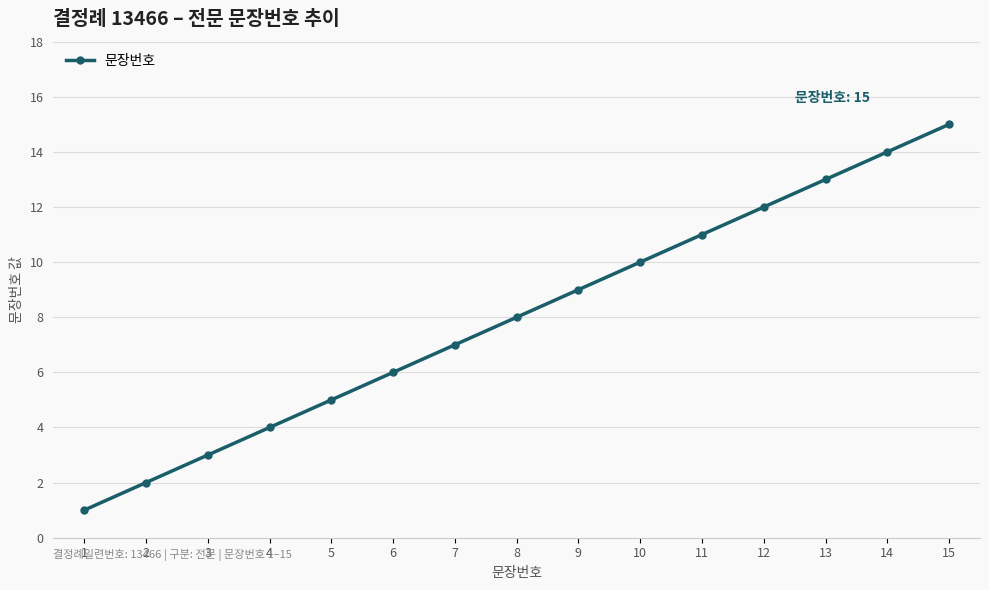

What is the greatest value displayed?

15